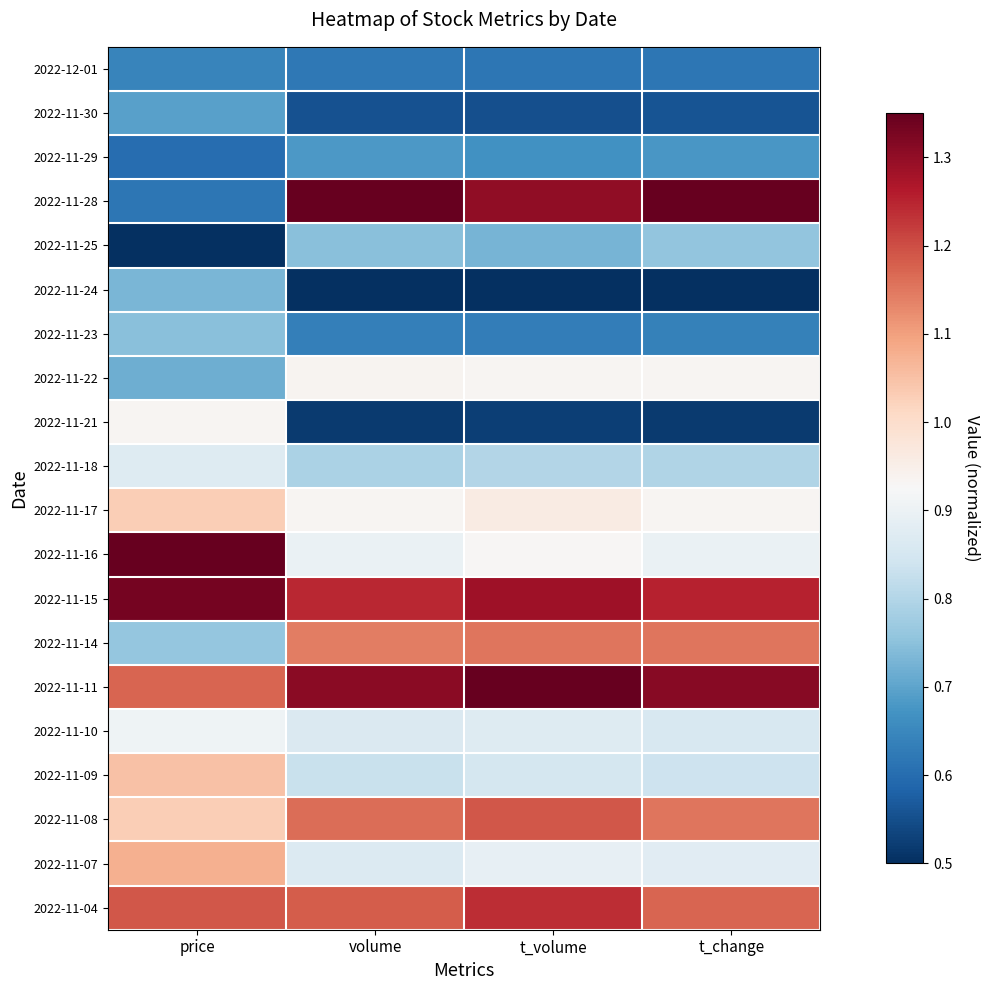

Which has a higher value, t_change or t_volume?

t_change